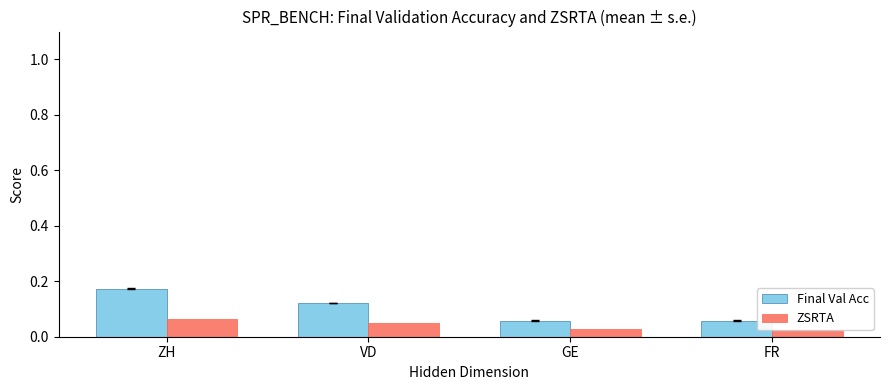

How many ZSRTA values are between 0 and 1?

4